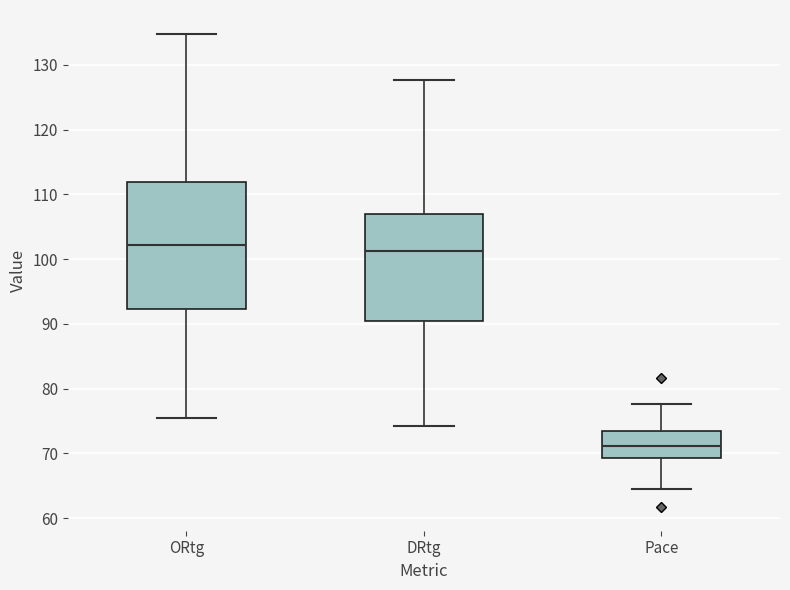

Reading left to right, transcribe this box plot: for each box, give where its median line is, the range the box spans, and where its two whiskers end, as read against the y-axis. The values are not printed on the chart, so give them approximately, as read against the axis.

ORtg: median 102, box 92 to 112, whiskers 75 to 135
DRtg: median 101, box 90 to 107, whiskers 74 to 128
Pace: median 71, box 69 to 73, whiskers 65 to 78